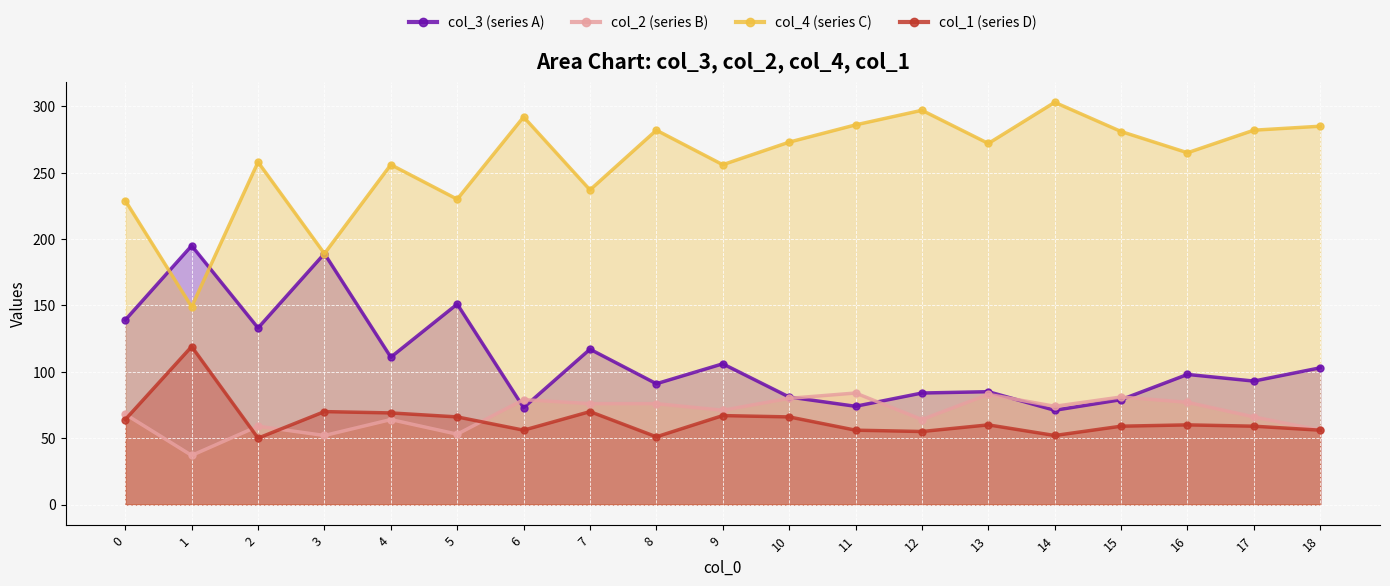

How many values in the col_3 (series A) series are below 98?

9